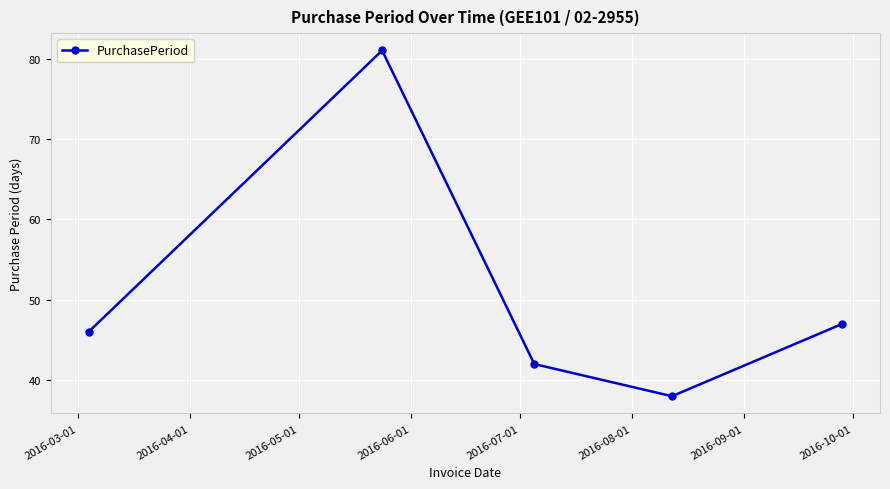

What is the sum of all values?

254